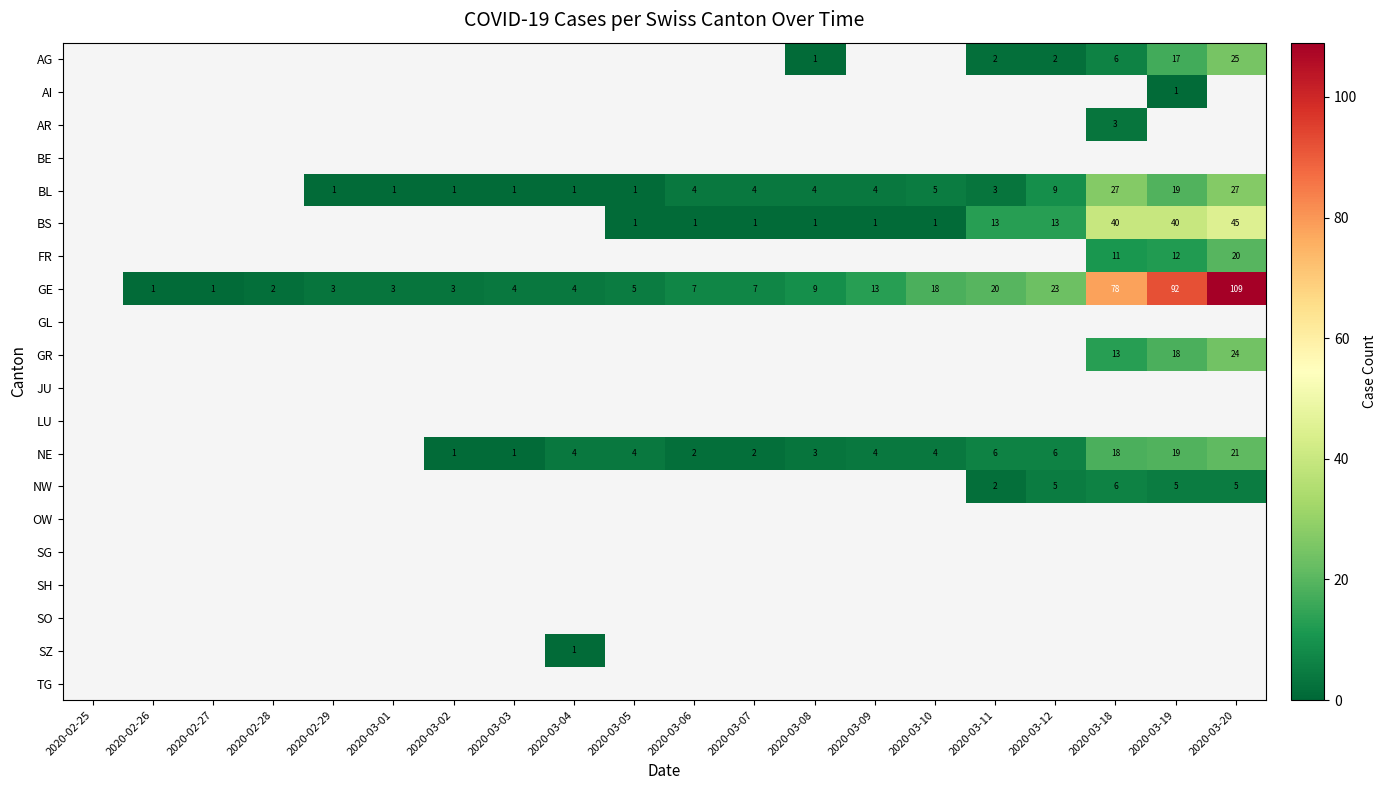

List the labels in order of SO value, largest first.

2020-02-25, 2020-02-26, 2020-02-27, 2020-02-28, 2020-02-29, 2020-03-01, 2020-03-02, 2020-03-03, 2020-03-04, 2020-03-05, 2020-03-06, 2020-03-07, 2020-03-08, 2020-03-09, 2020-03-10, 2020-03-11, 2020-03-12, 2020-03-18, 2020-03-19, 2020-03-20